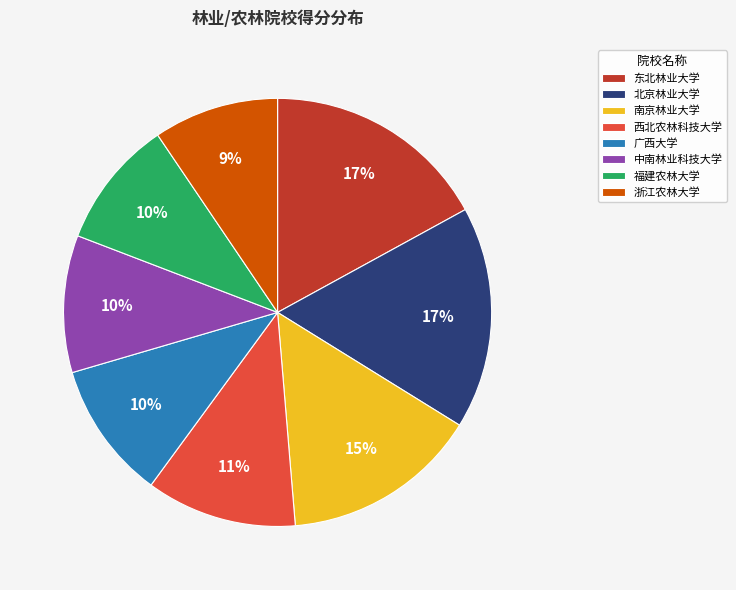

The 中南林业科技大学 slice represents 4% of the pie. True or false?

False